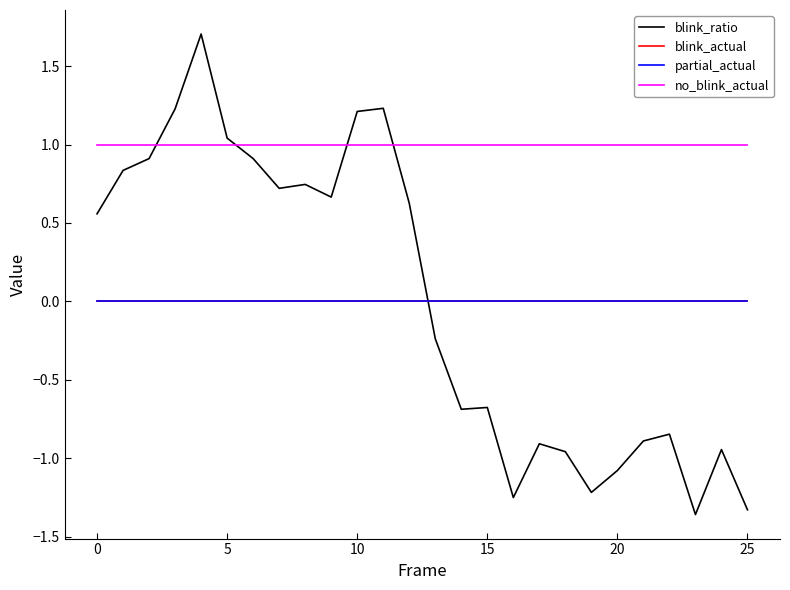

Does the chart have visible grid lines?

No